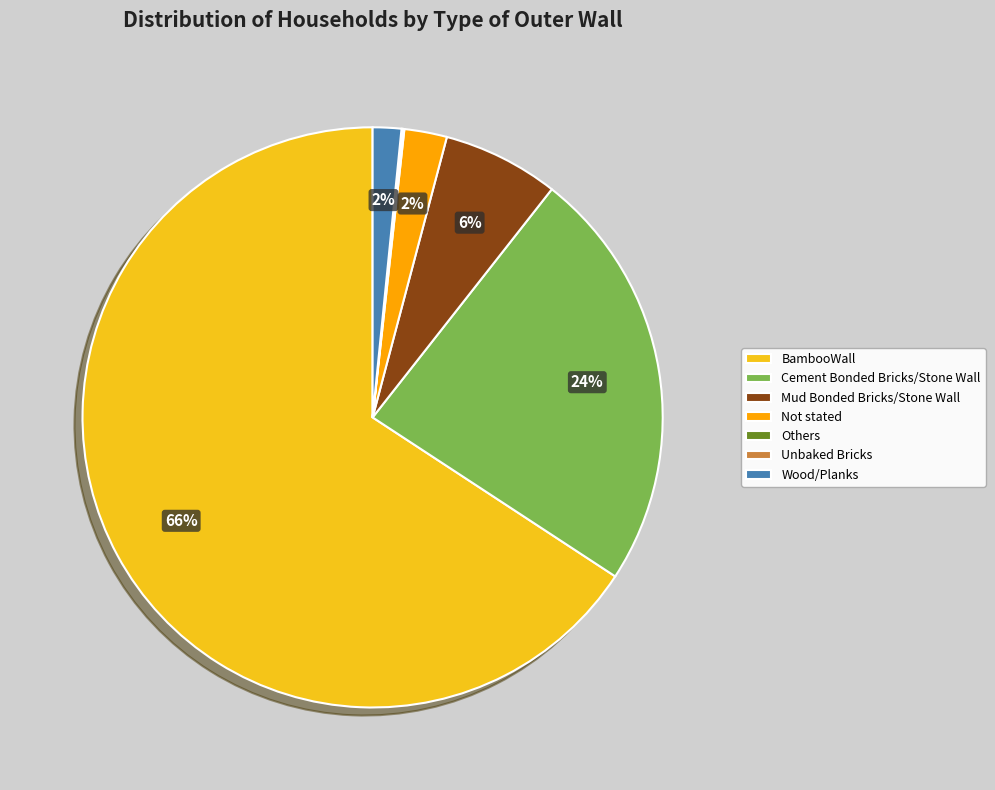

Do Not stated and Mud Bonded Bricks/Stone Wall together represent more than half of the pie?

No